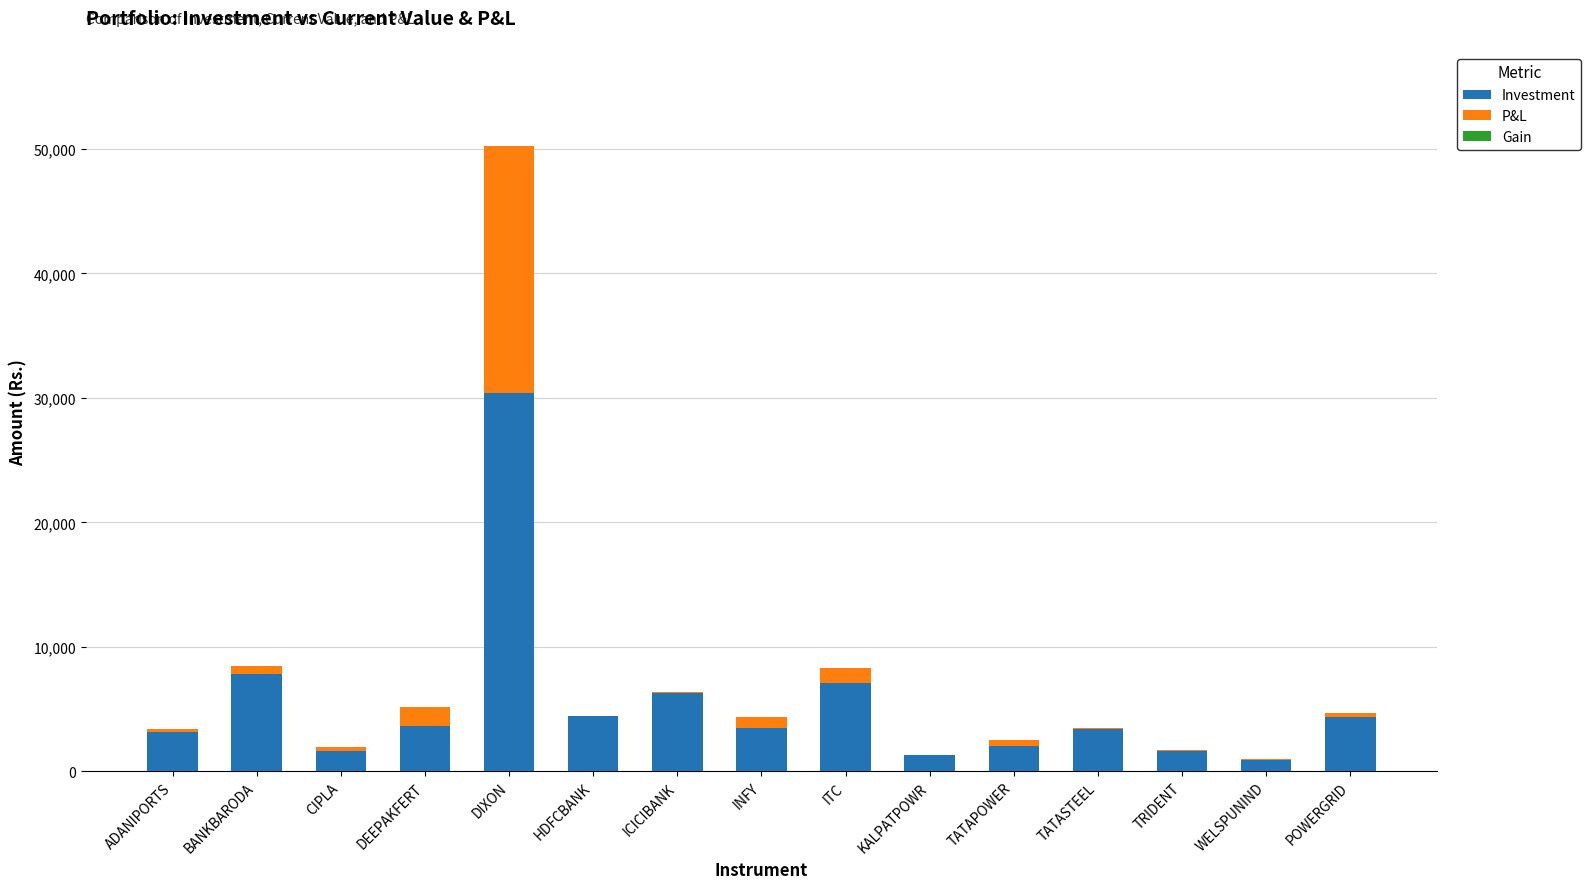

What is the maximum value for Investment?

30354.2